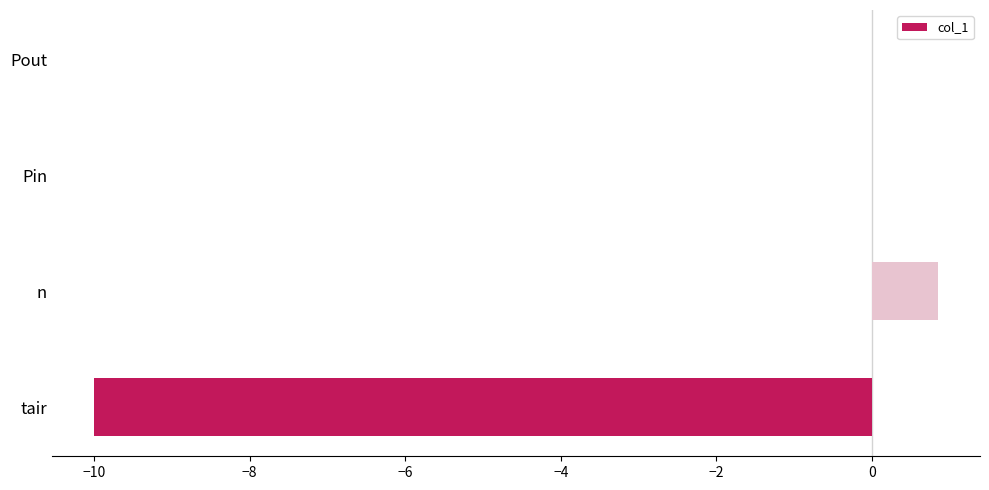

At which category does the chart reach its peak across all series?

n